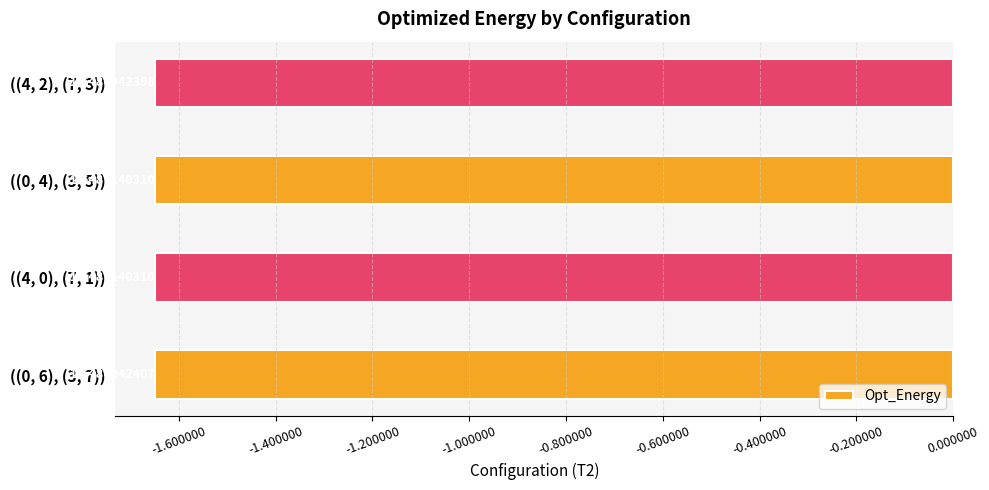

How many data points does each series have?

4